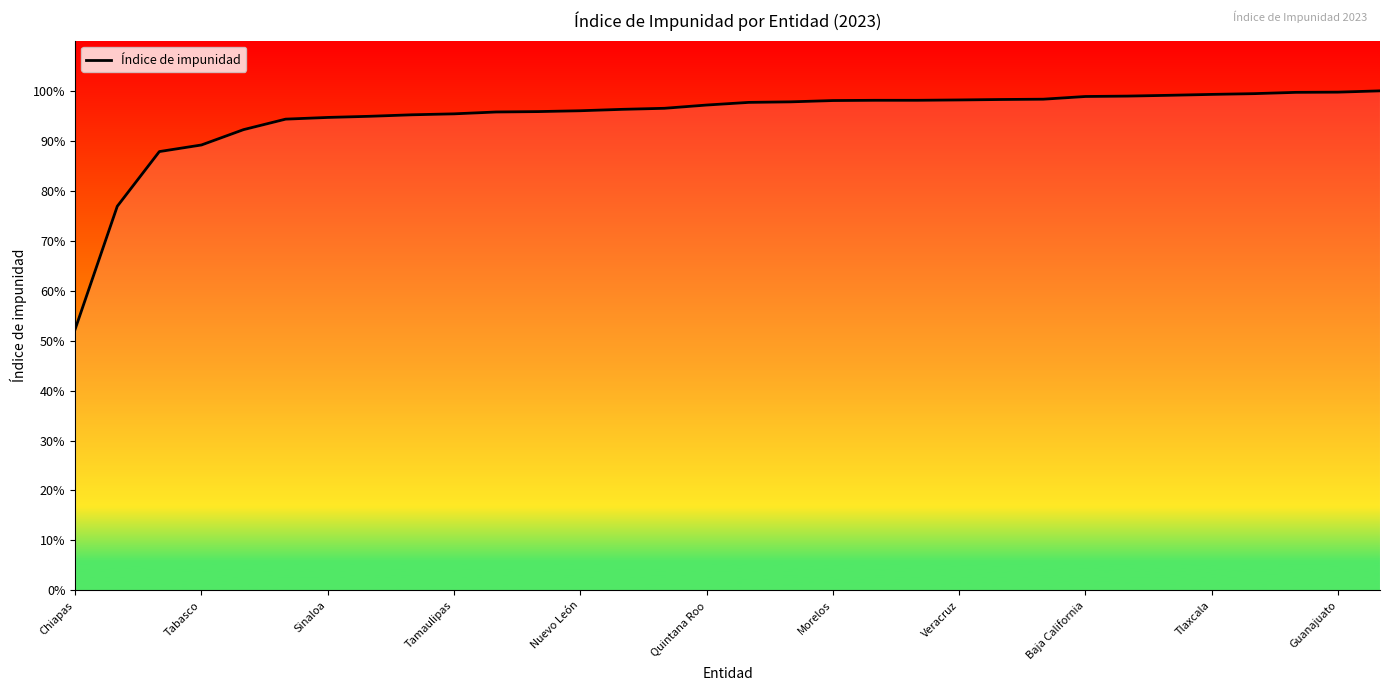

What is the average value?

94.7